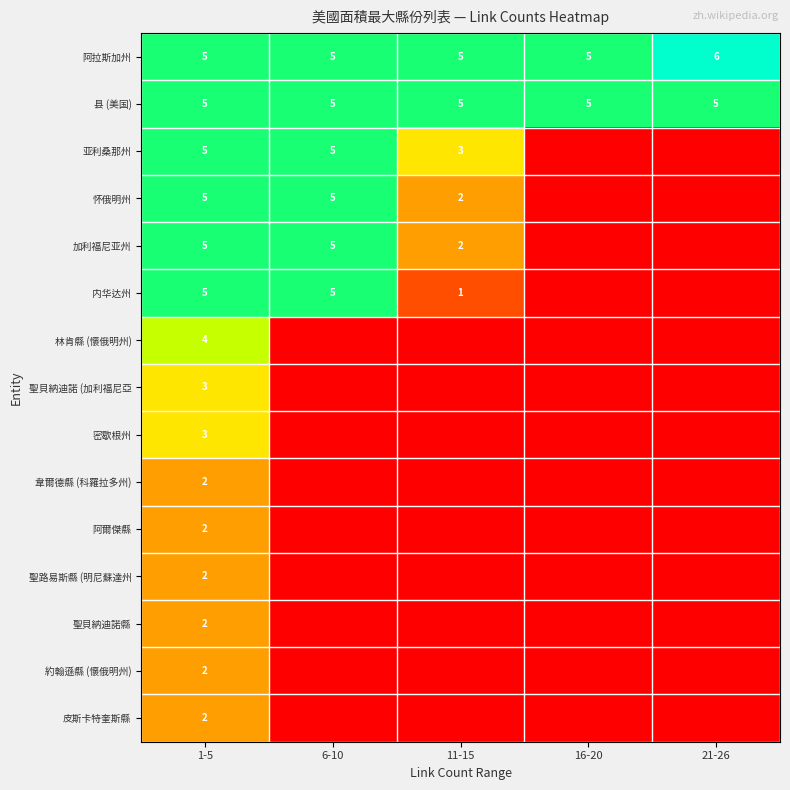

What is the minimum value for 县 (美国)?

5